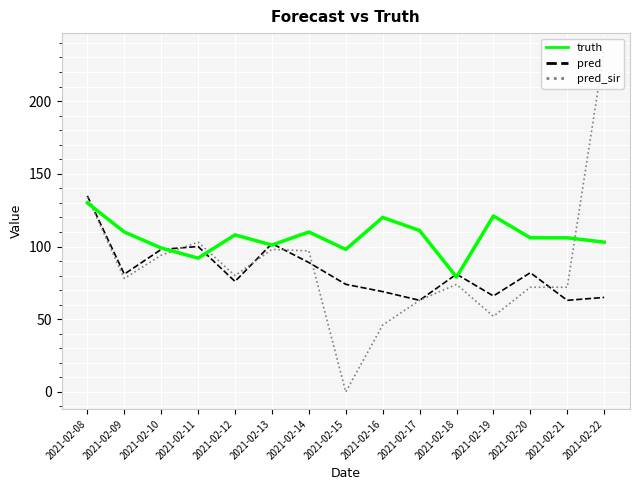

Which series has the widest spread of values?

pred_sir